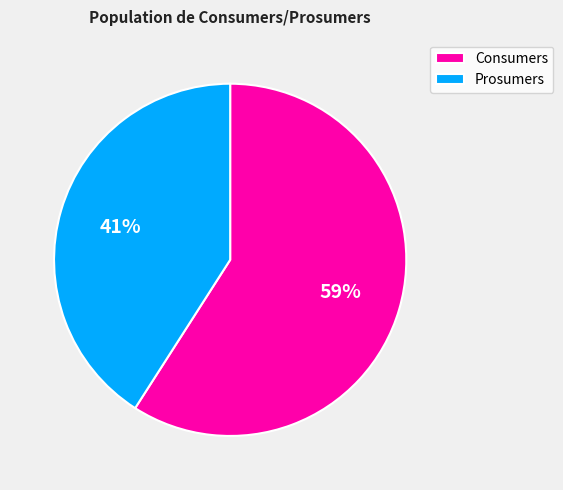

Is the sum of Consumers and Prosumers greater than half?

Yes